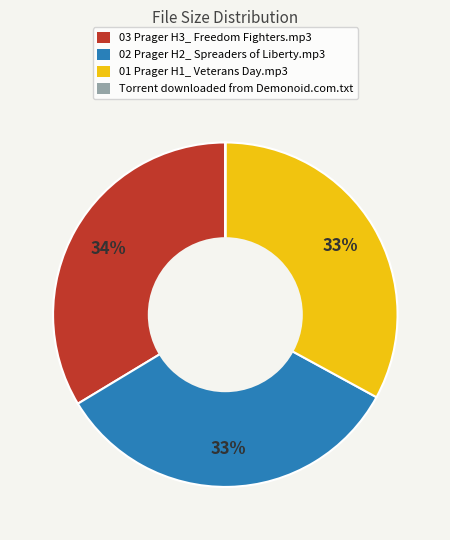

To the nearest percent, what percentage of the pie is 01 Prager H1_ Veterans Day.mp3?

33%